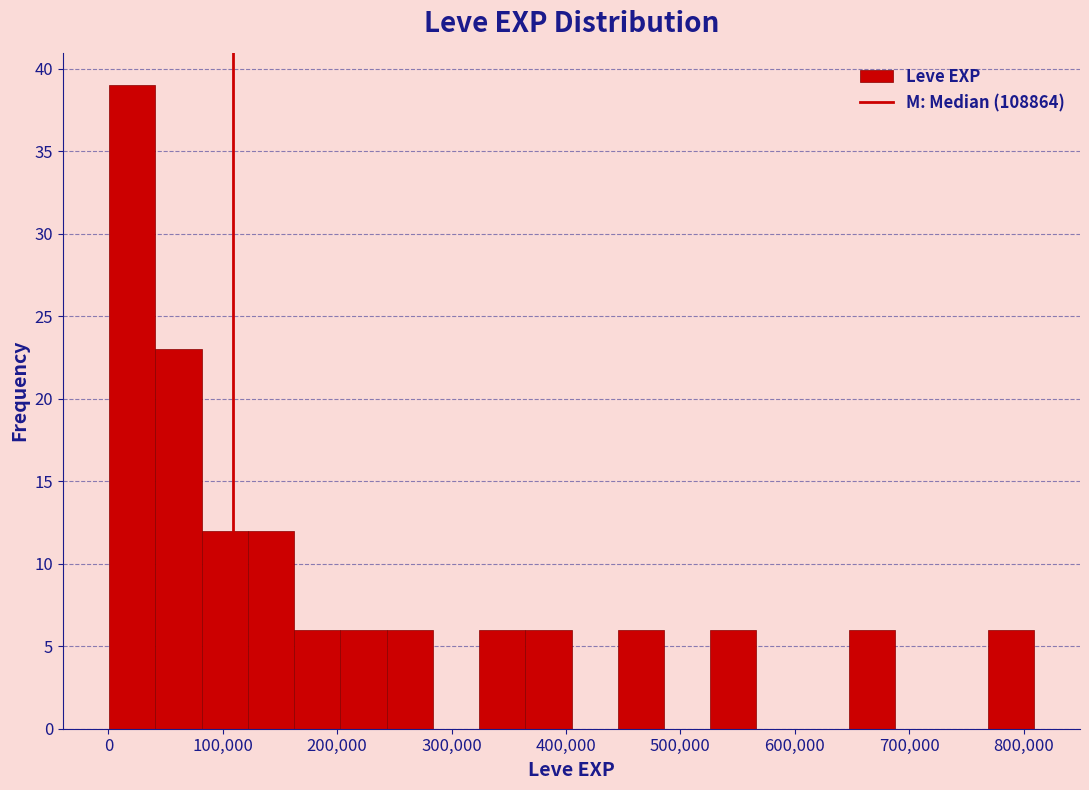

Reading left to right, transcribe this chart: for each bar, give the range it covers on the x-axis and its height. Neither the bar edges nor the heights are printed on the chart, so give them approximately, as read against the axes.

0 to 40000: 39
40000 to 80000: 23
80000 to 120000: 12
120000 to 160000: 12
160000 to 200000: 6
200000 to 240000: 6
240000 to 280000: 6
280000 to 320000: 0
320000 to 360000: 6
360000 to 400000: 6
400000 to 450000: 0
450000 to 490000: 6
490000 to 530000: 0
530000 to 570000: 6
570000 to 610000: 0
610000 to 650000: 0
650000 to 690000: 6
690000 to 730000: 0
730000 to 770000: 0
770000 to 810000: 6